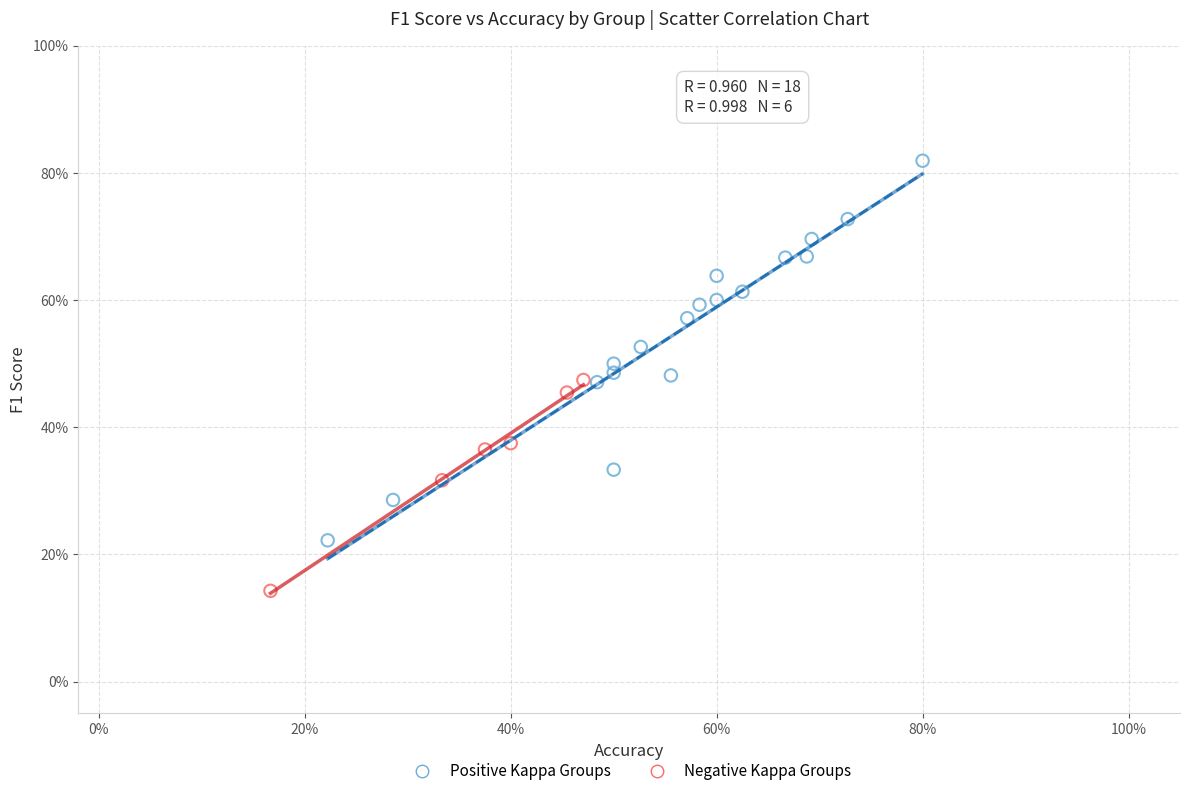

Which series reaches the maximum Y coordinate?

Positive Kappa Groups